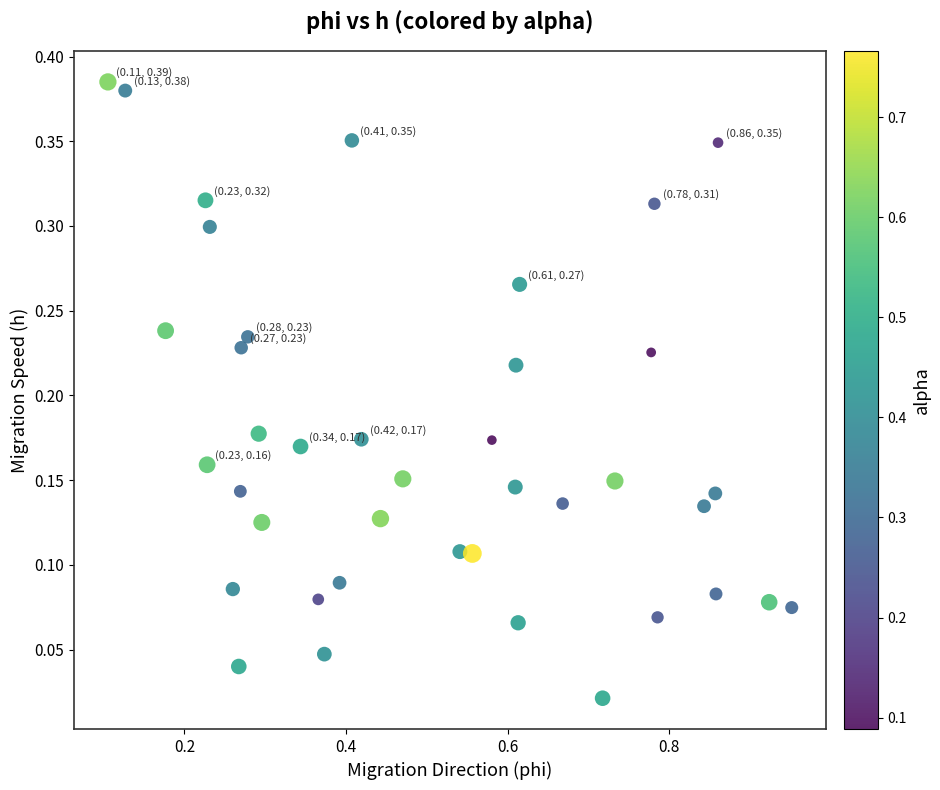

What is the range of X values (max minus min)?

0.8